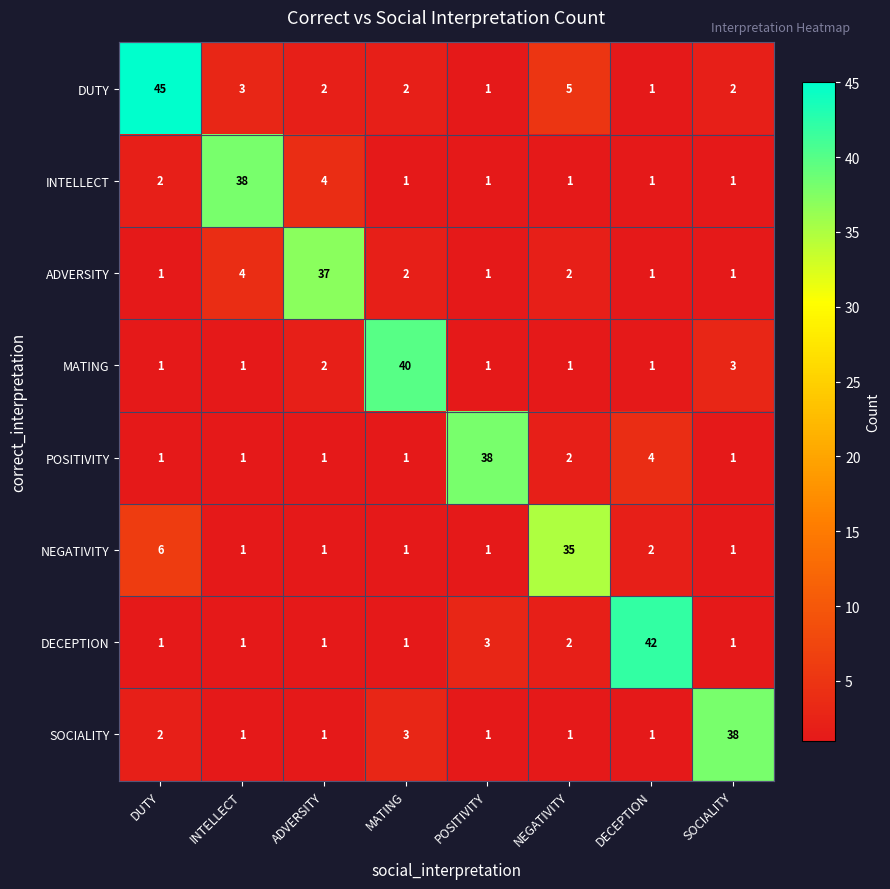

How many distinct data groups are displayed?

8